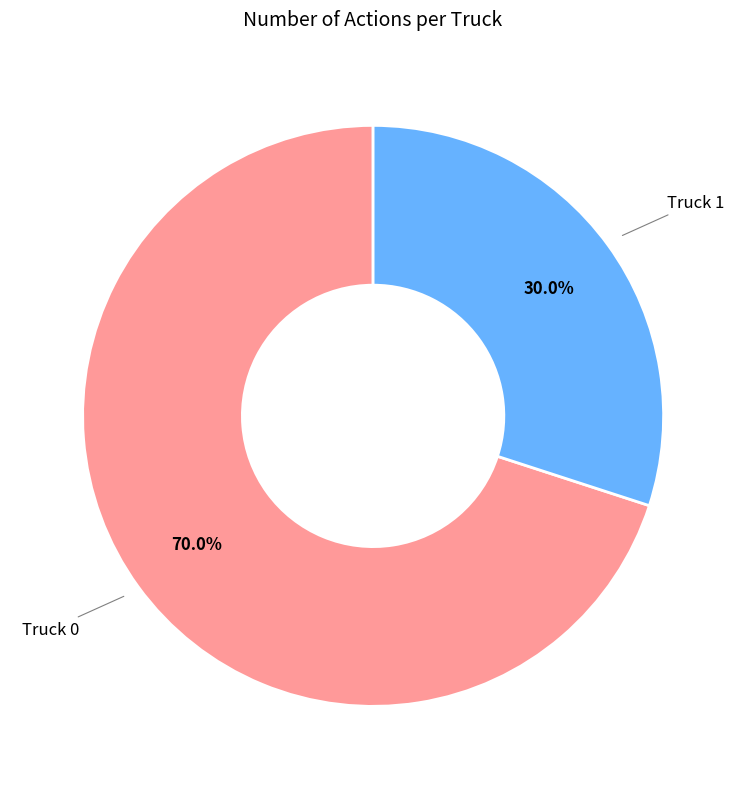

To the nearest percent, what portion does Truck 0 represent?

70%